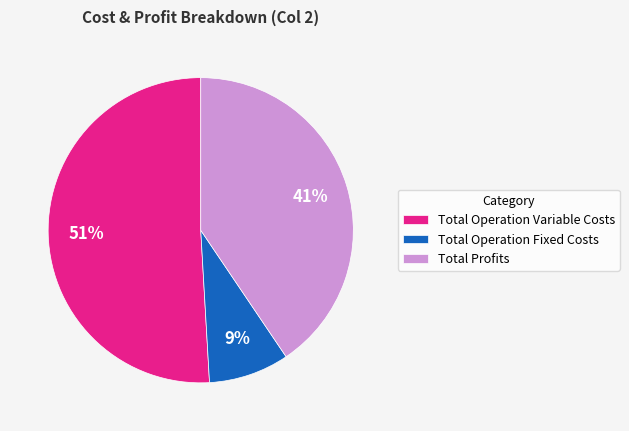

To the nearest percent, what percentage of the pie is Total Profits?

41%